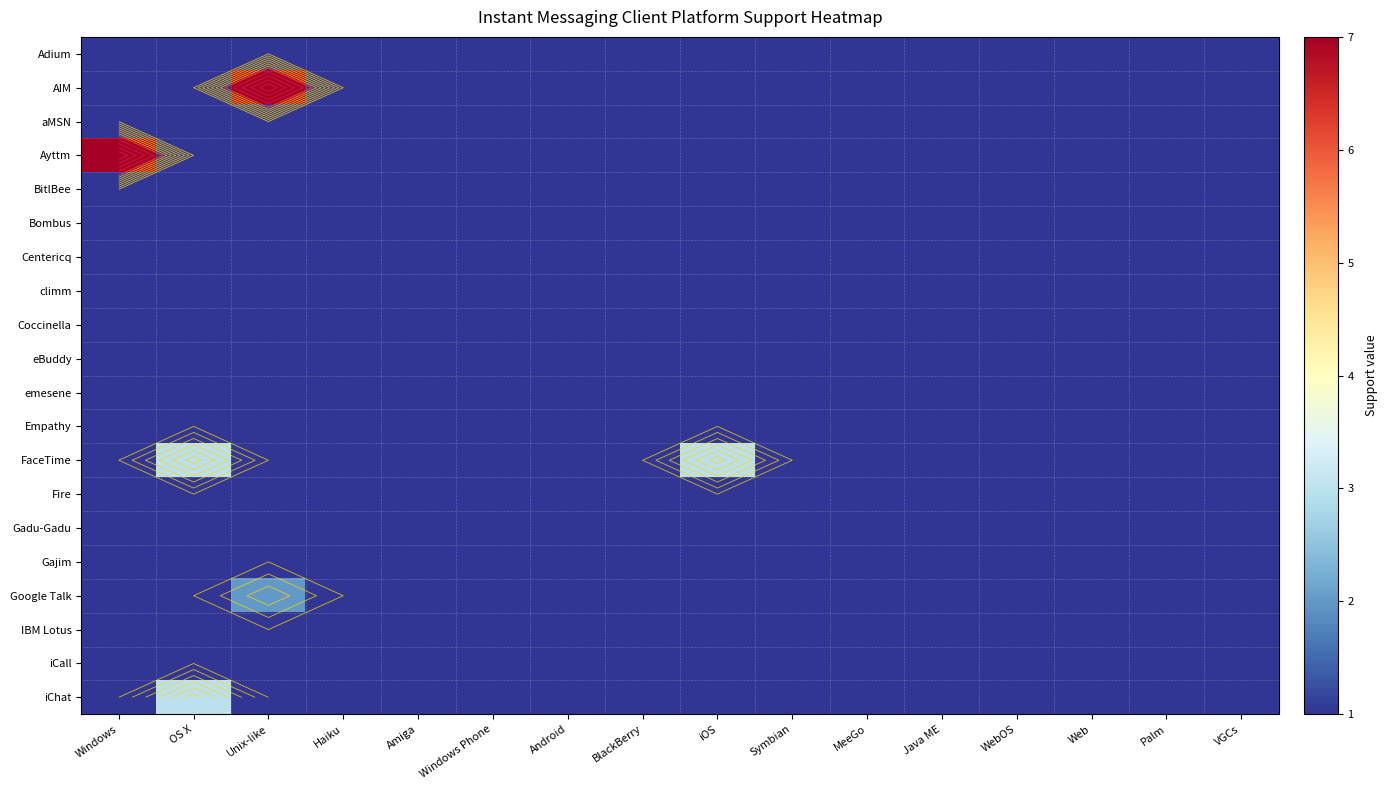

At which label does Empathy reach its minimum?

Windows